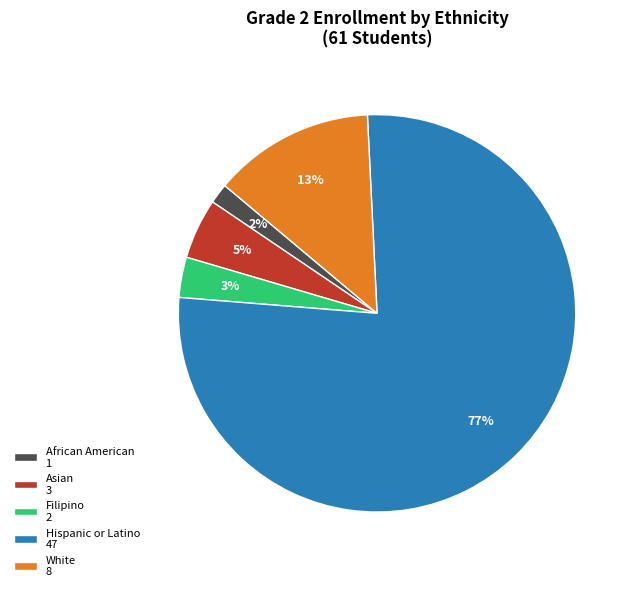

Which has a higher value, White 8 or Hispanic or Latino 47?

Hispanic or Latino 47